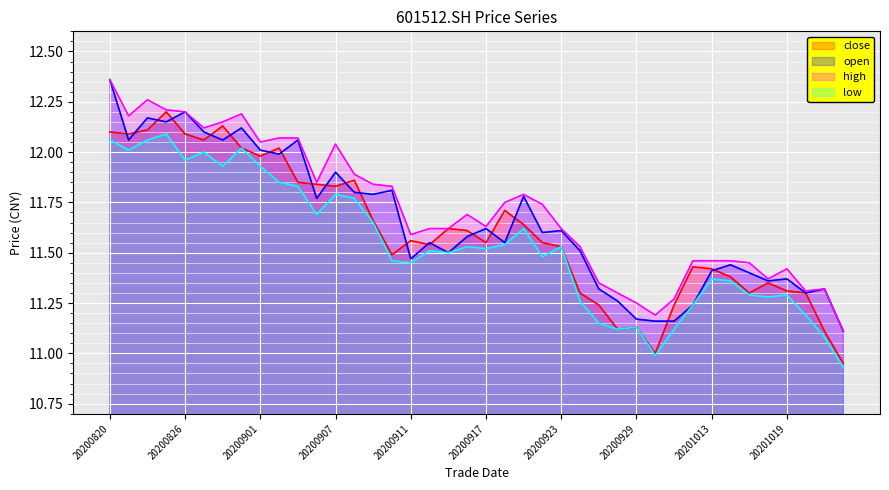

Reading right to left, extract all data points from this chart.

close: 10.9	11.1	11.3	11.3	11.3	11.3	11.4	11.4	11.4	11.2	11.0	11.1	11.1	11.2	11.3	11.5	11.6	11.6	11.7	11.6	11.6	11.6	11.5	11.6	11.5	11.7	11.9	11.8	11.8	11.8	12.0	12.0	12.0	12.1	12.1	12.1	12.2	12.1	12.1	12.1
open: 11.1	11.3	11.3	11.4	11.4	11.4	11.4	11.4	11.2	11.2	11.2	11.2	11.3	11.3	11.5	11.6	11.6	11.8	11.6	11.6	11.6	11.5	11.6	11.5	11.8	11.8	11.8	11.9	11.8	12.1	12.0	12.0	12.1	12.1	12.1	12.2	12.2	12.2	12.1	12.4
high: 11.1	11.3	11.3	11.4	11.4	11.4	11.5	11.5	11.5	11.3	11.2	11.2	11.3	11.3	11.5	11.6	11.7	11.8	11.8	11.6	11.7	11.6	11.6	11.6	11.8	11.8	11.9	12.0	11.8	12.1	12.1	12.1	12.2	12.2	12.1	12.2	12.2	12.3	12.2	12.4
low: 10.9	11.1	11.2	11.3	11.3	11.3	11.4	11.4	11.2	11.1	11.0	11.1	11.1	11.2	11.3	11.5	11.5	11.6	11.5	11.5	11.5	11.5	11.5	11.4	11.5	11.7	11.8	11.8	11.7	11.8	11.8	11.9	12.0	11.9	12.0	12.0	12.1	12.1	12.0	12.1